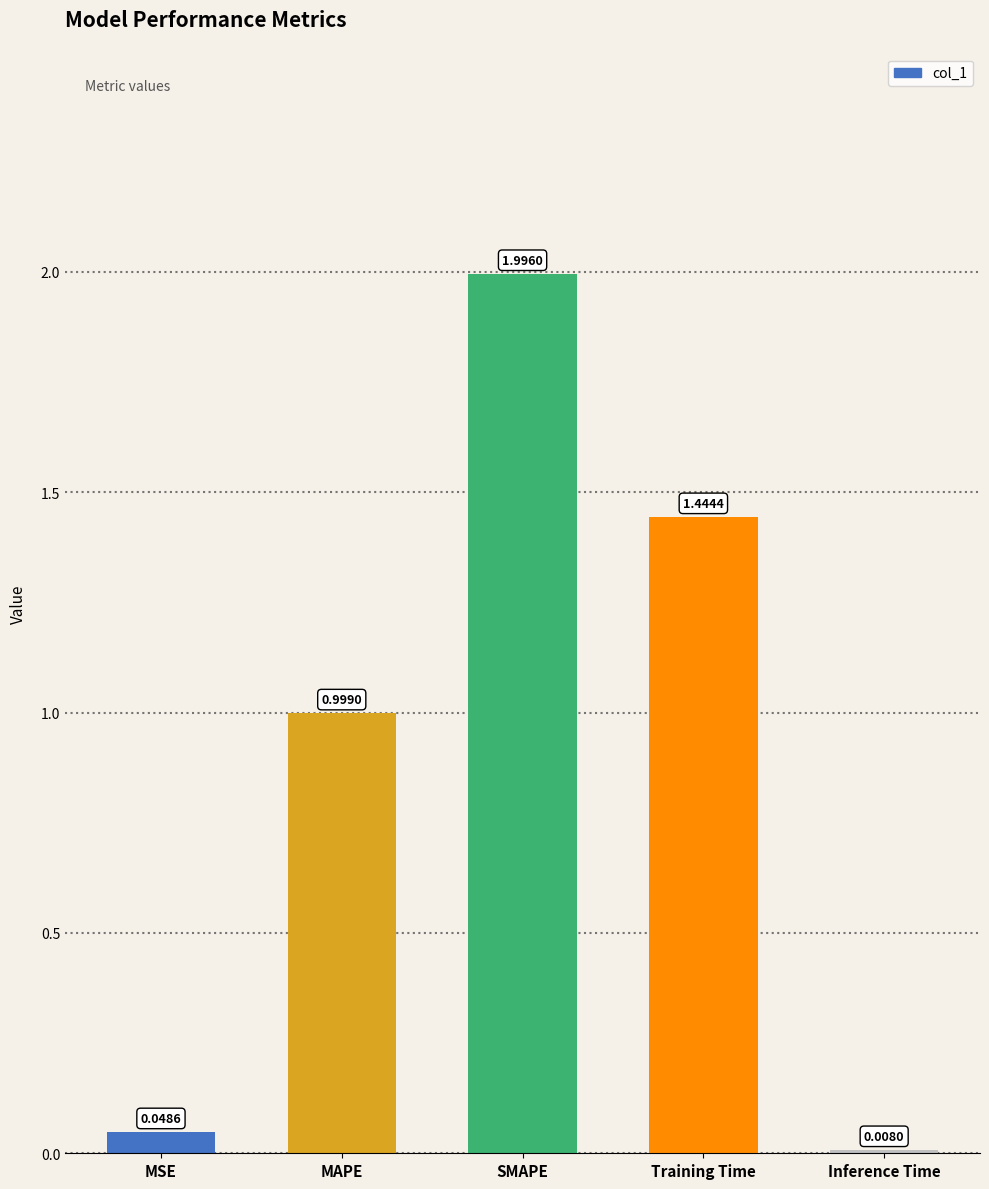

What is the change in value from MSE to SMAPE?

+1.9